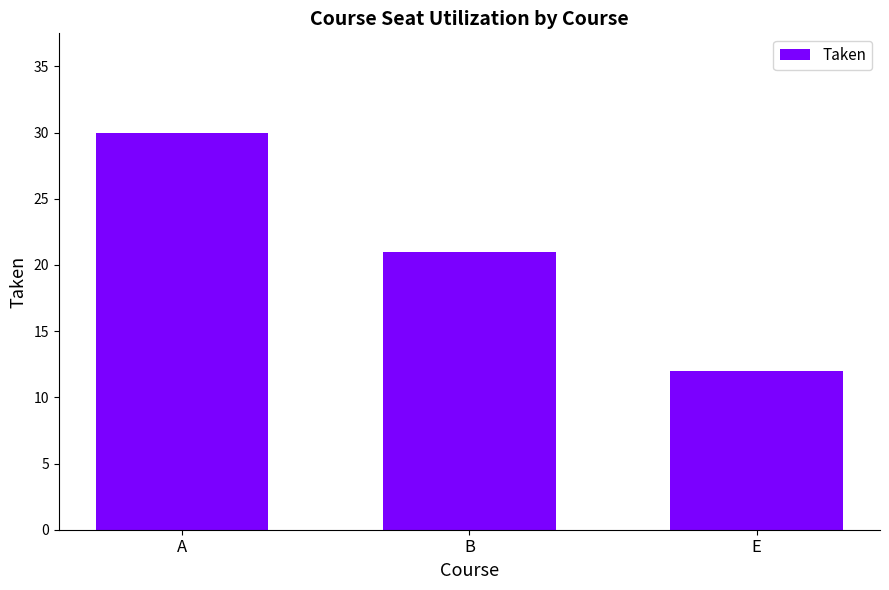

What is the sum of the values at B and A?

51